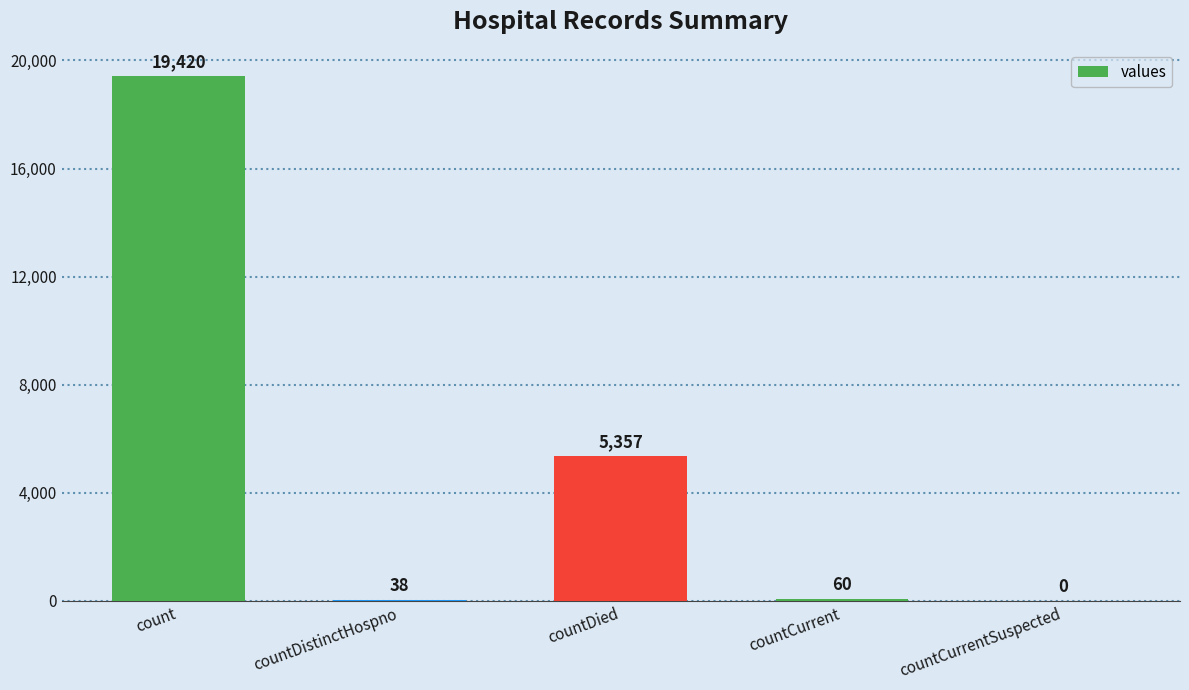

Where does the data first go above 60?

count